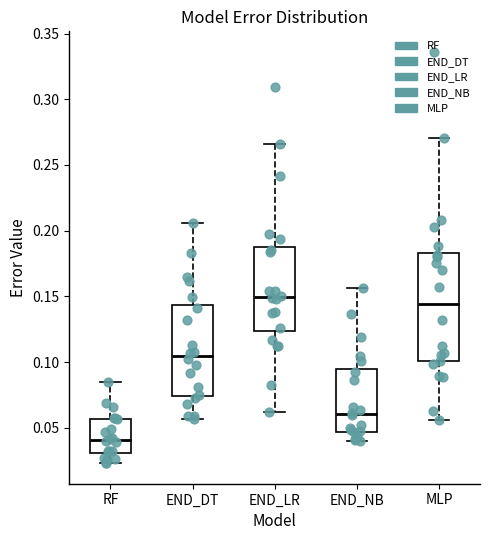

Reading left to right, read every box against the y-axis: the position of its median line, the range the box covers, and the ends of its whiskers. The values are not printed on the chart, so give them approximately, as read against the axis.

RF: median 0.040, box 0.030 to 0.055, whiskers 0.025 to 0.085
END_DT: median 0.105, box 0.075 to 0.145, whiskers 0.055 to 0.205
END_LR: median 0.150, box 0.125 to 0.190, whiskers 0.060 to 0.265
END_NB: median 0.060, box 0.045 to 0.095, whiskers 0.040 to 0.155
MLP: median 0.145, box 0.100 to 0.185, whiskers 0.055 to 0.270